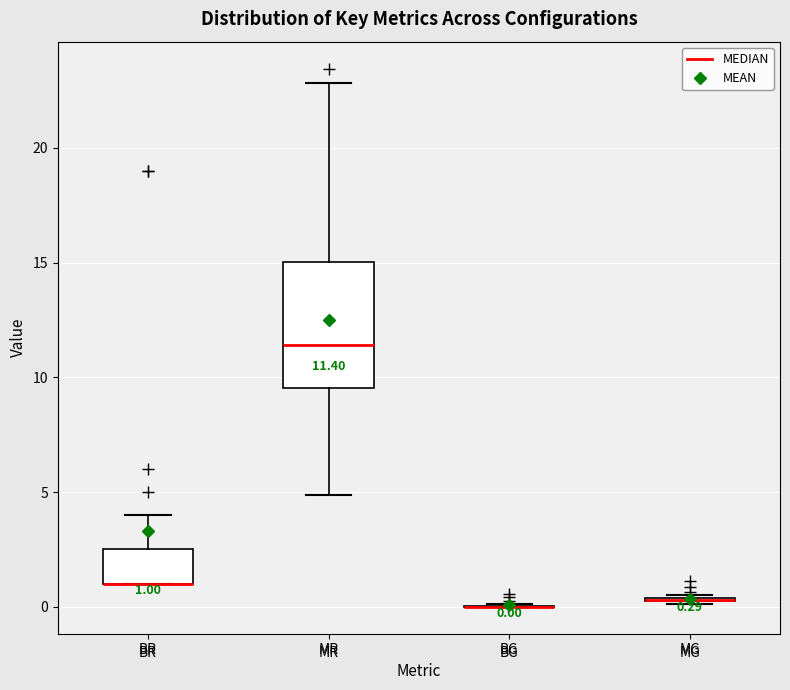

Comparing the boxes themselves (not the whiskers), which one is the tallest?

MR